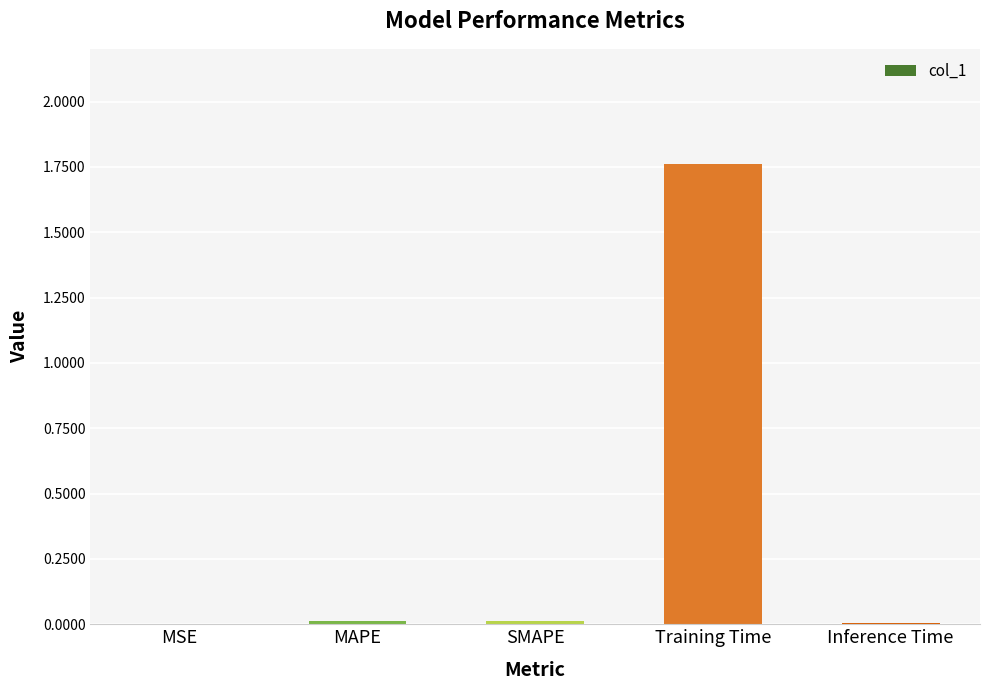

The value at SMAPE is 0.0. True or false?

True